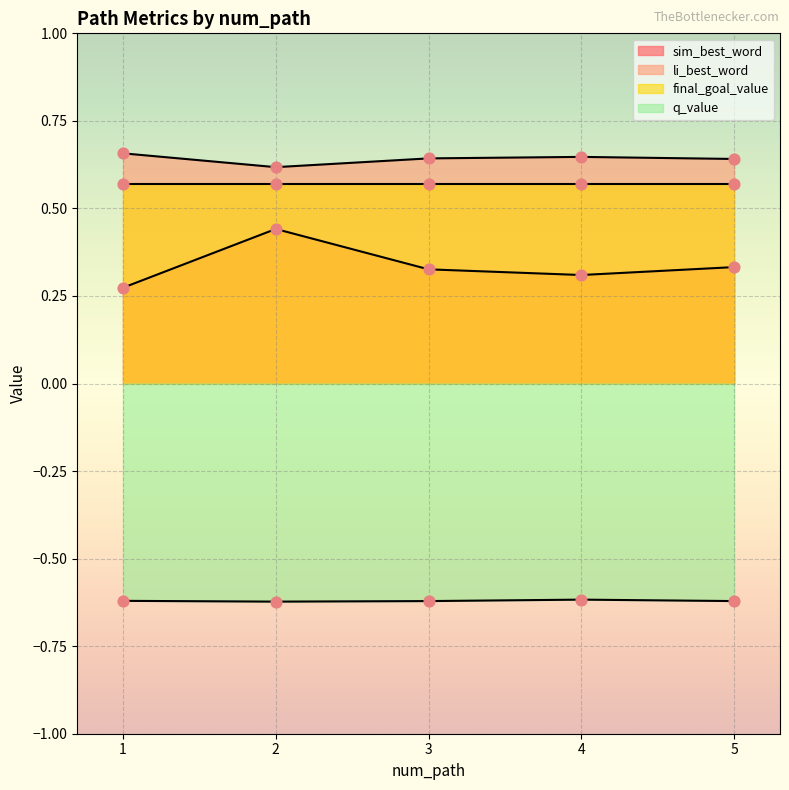

Which series reaches the minimum Y coordinate?

q_value